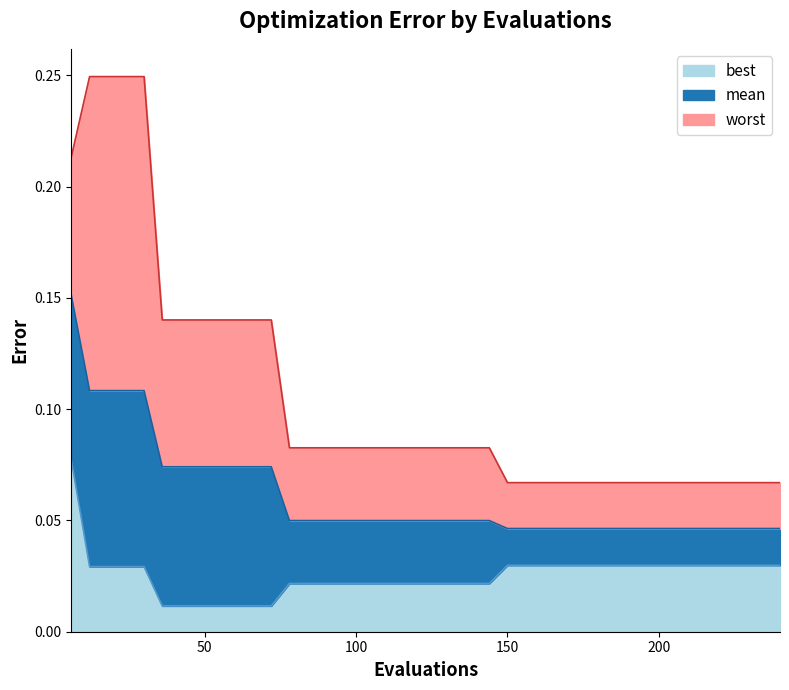

List the series in order of their overall mean, lowest first.

best, mean, worst